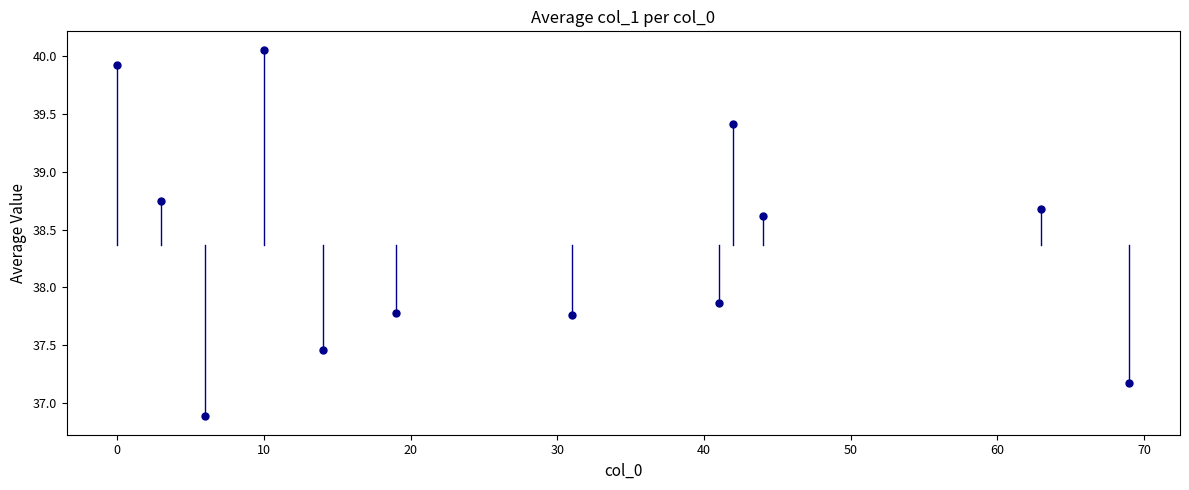

What Y value in the scatter plot is closest to 38?

37.9